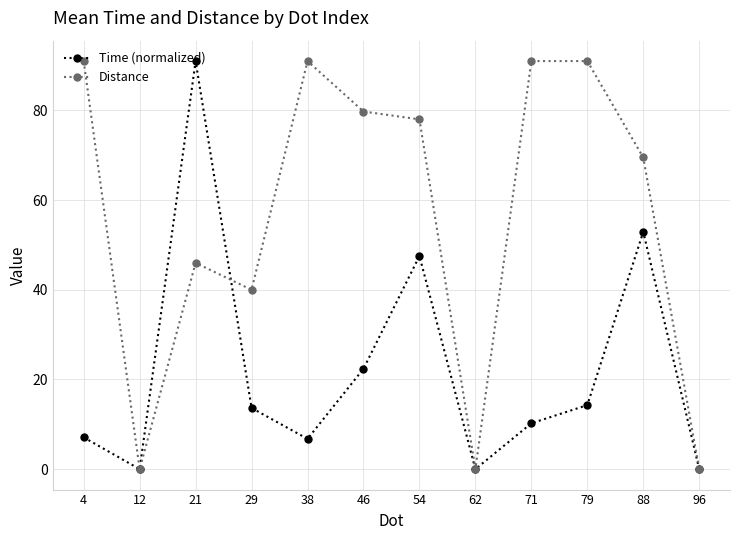

What are all the series names shown in the legend?

Time (normalized), Distance